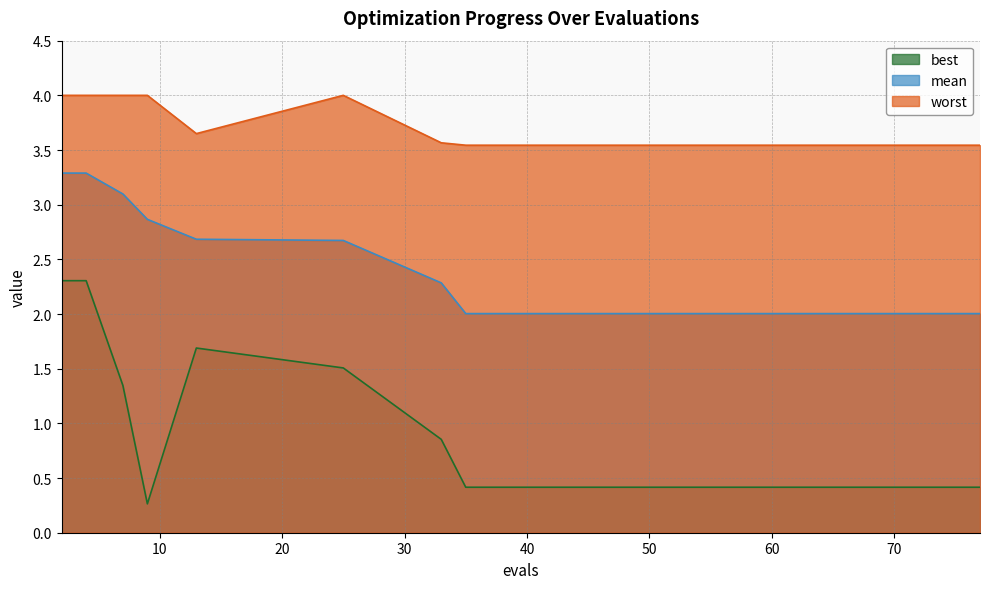

At which category is the sum across all series the highest?

2